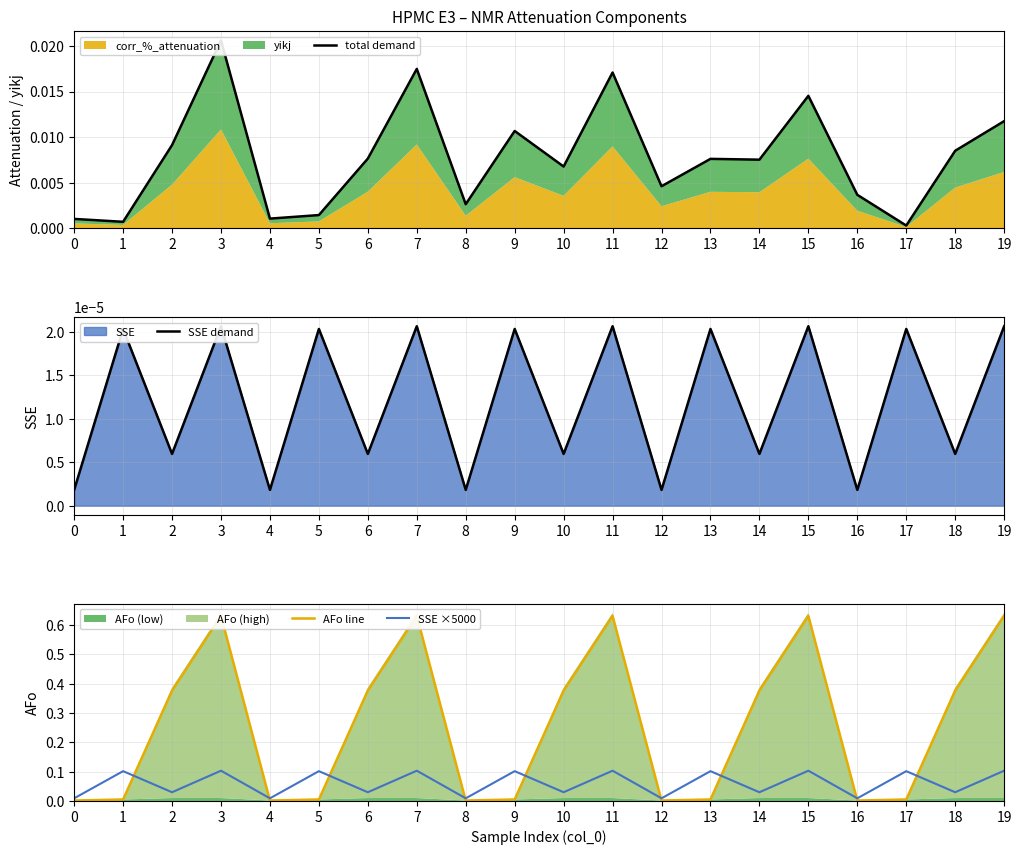

Reading right to left, what are all the values shown in this chart?

total demand: 19=0.0	18=0.0	17=0.0	16=0.0	15=0.0	14=0.0	13=0.0	12=0.0	11=0.0	10=0.0	9=0.0	8=0.0	7=0.0	6=0.0	5=0.0	4=0.0	3=0.0	2=0.0	1=0.0	0=0.0
SSE demand: 19=0.0	18=0.0	17=0.0	16=0.0	15=0.0	14=0.0	13=0.0	12=0.0	11=0.0	10=0.0	9=0.0	8=0.0	7=0.0	6=0.0	5=0.0	4=0.0	3=0.0	2=0.0	1=0.0	0=0.0
AFo line: 19=0.6	18=0.4	17=0.0	16=0.0	15=0.6	14=0.4	13=0.0	12=0.0	11=0.6	10=0.4	9=0.0	8=0.0	7=0.6	6=0.4	5=0.0	4=0.0	3=0.6	2=0.4	1=0.0	0=0.0
SSE ×5000: 19=0.1	18=0.0	17=0.1	16=0.0	15=0.1	14=0.0	13=0.1	12=0.0	11=0.1	10=0.0	9=0.1	8=0.0	7=0.1	6=0.0	5=0.1	4=0.0	3=0.1	2=0.0	1=0.1	0=0.0